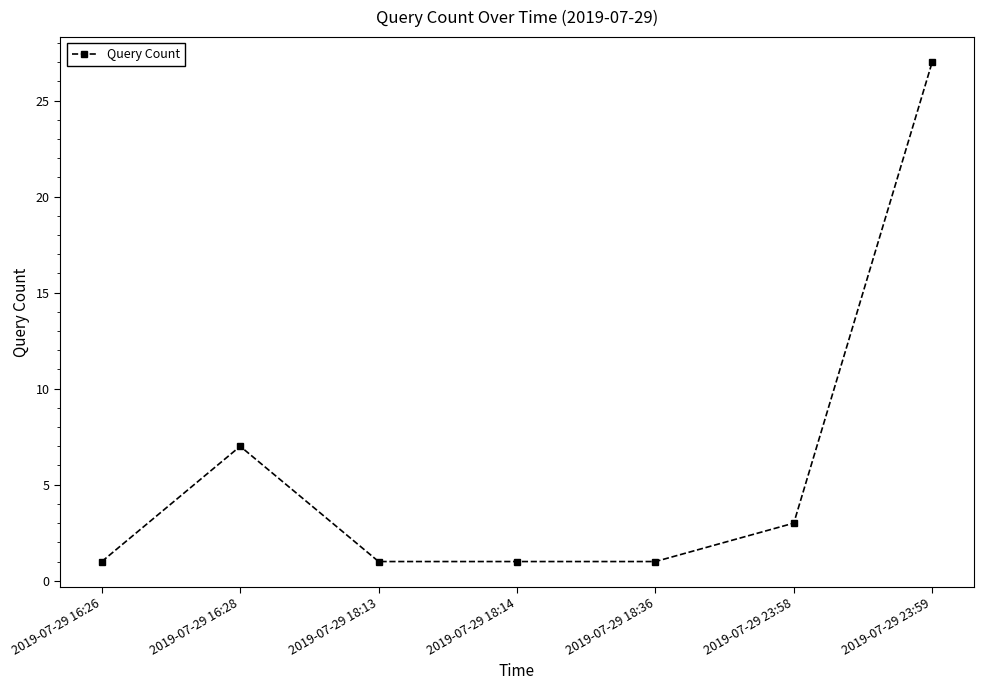

What is the average value?

6